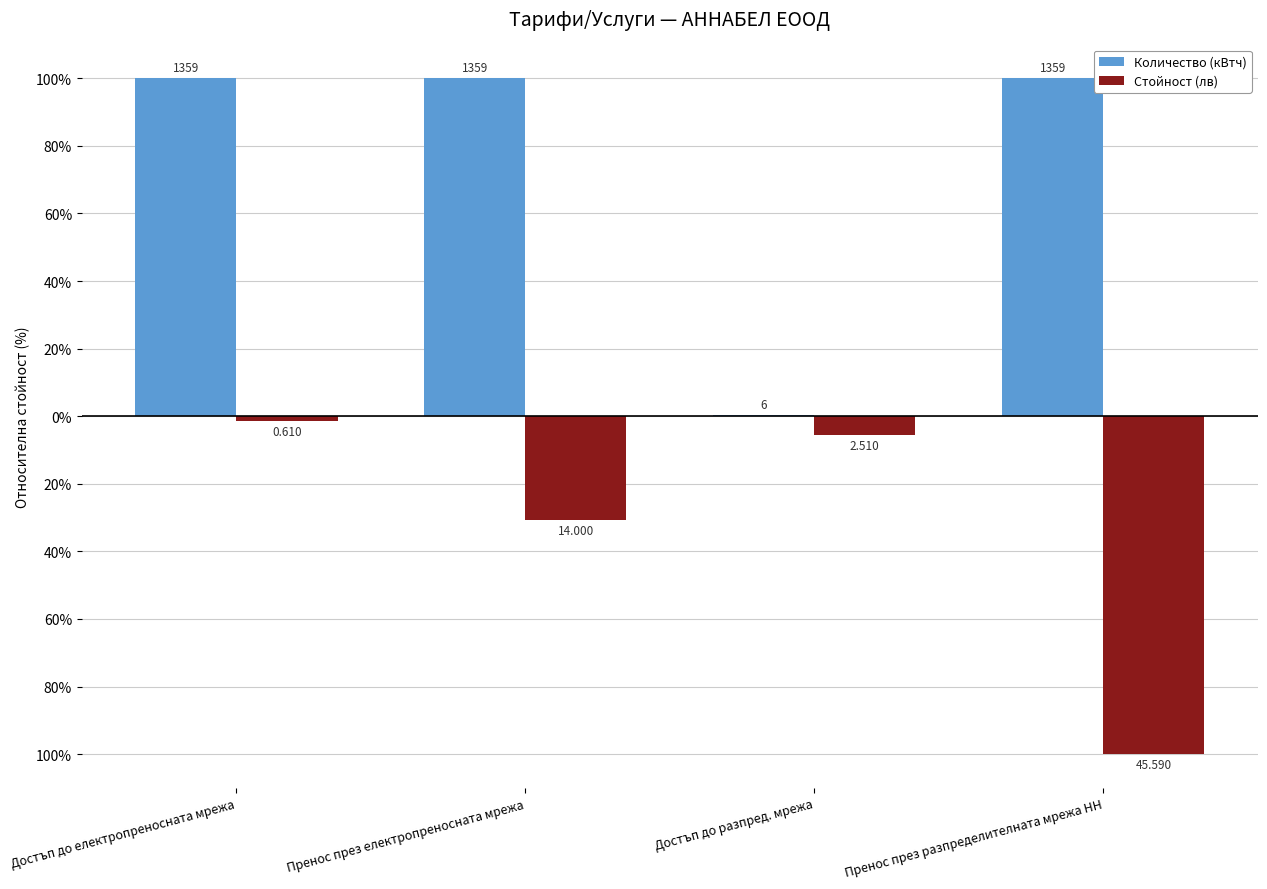

What is the spread (max minus min) of values at Достъп до електропреносната мрежа?

101.3